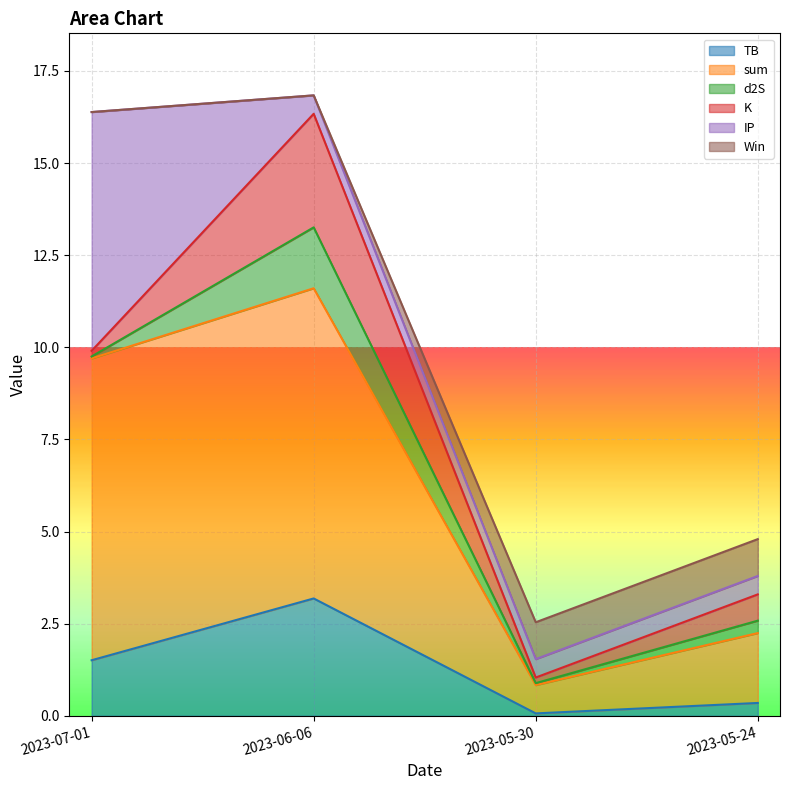

At which label does TB reach its peak?

2023-06-06